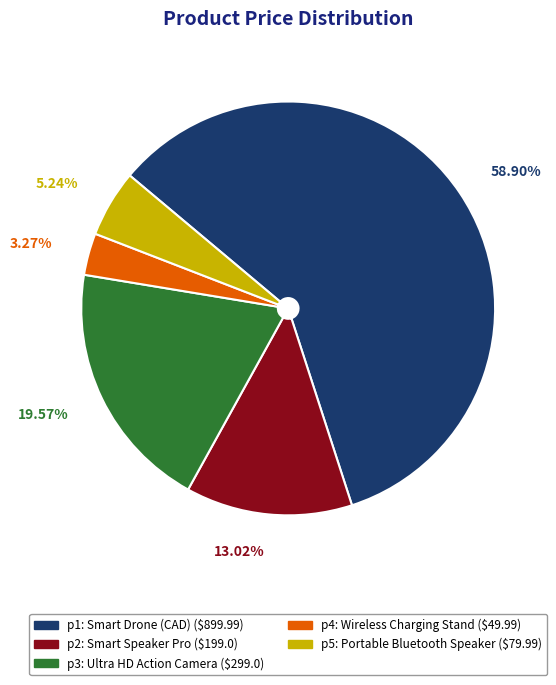

Is there any slice that represents more than half of the pie?

Yes